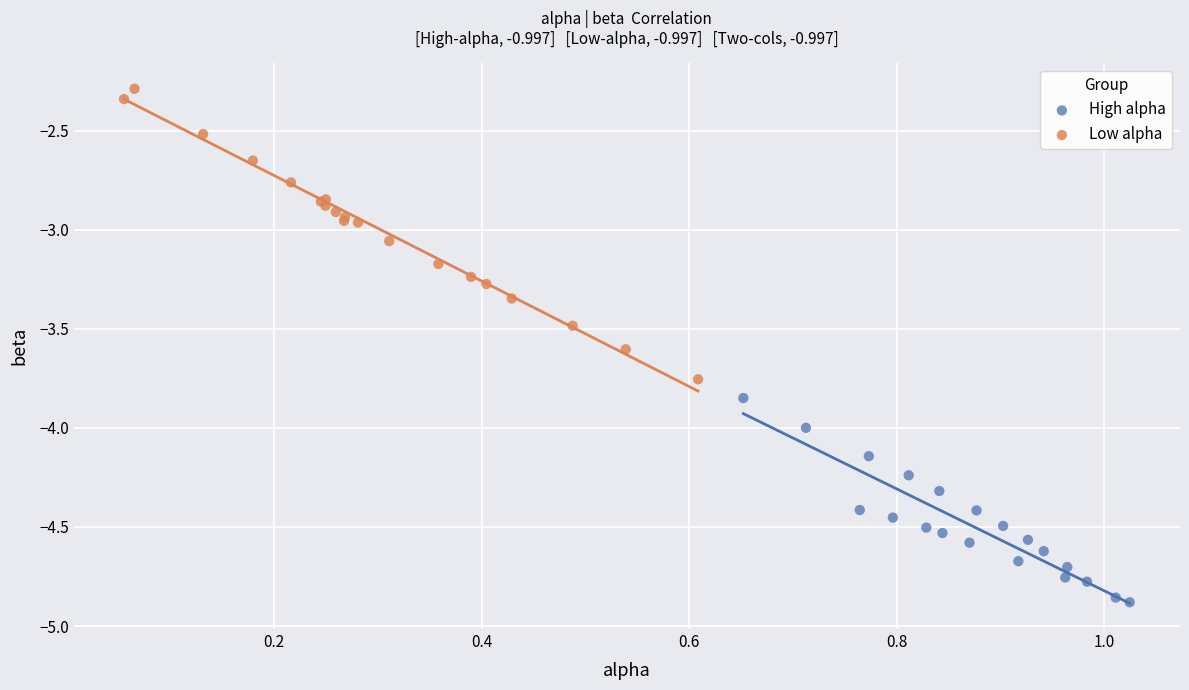

Which series reaches the maximum Y coordinate?

Low alpha